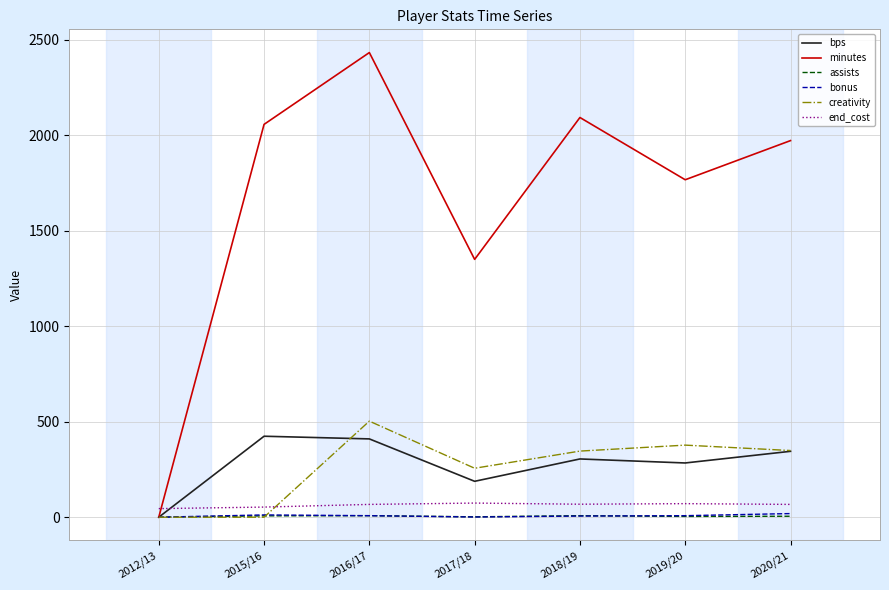

How many times do end_cost and bps cross each other?

1